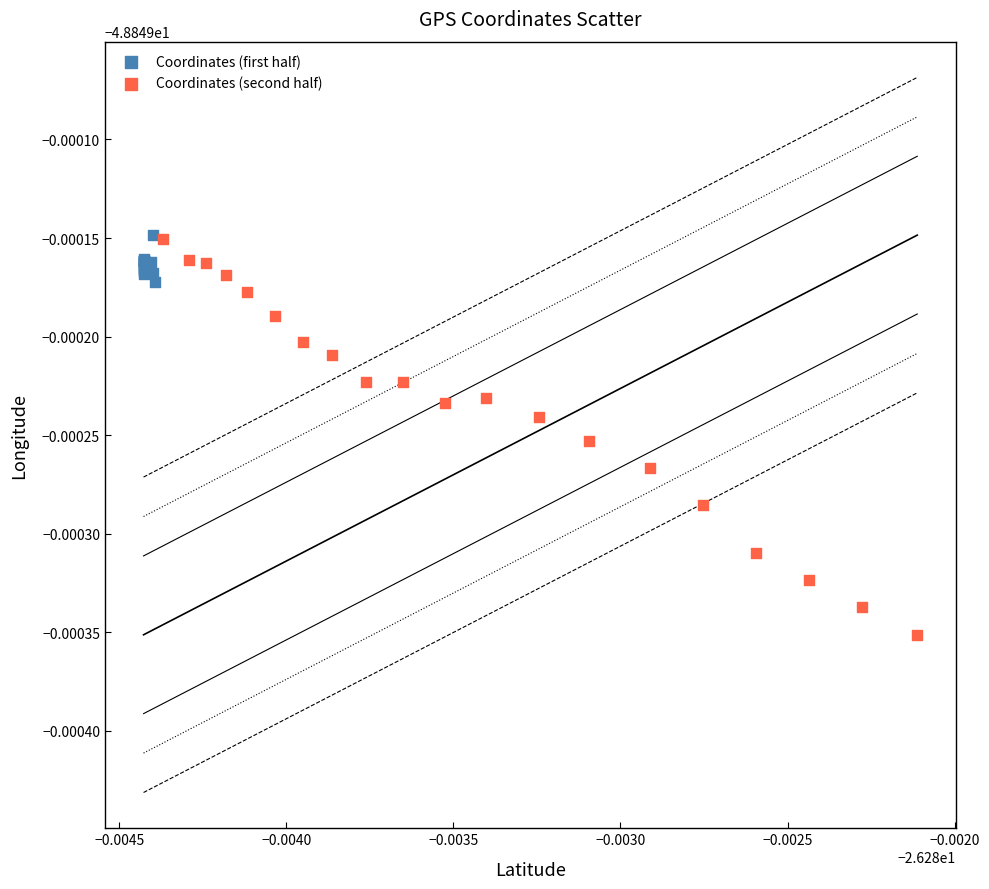

What are all the series names shown in the legend?

Coordinates (first half), Coordinates (second half)